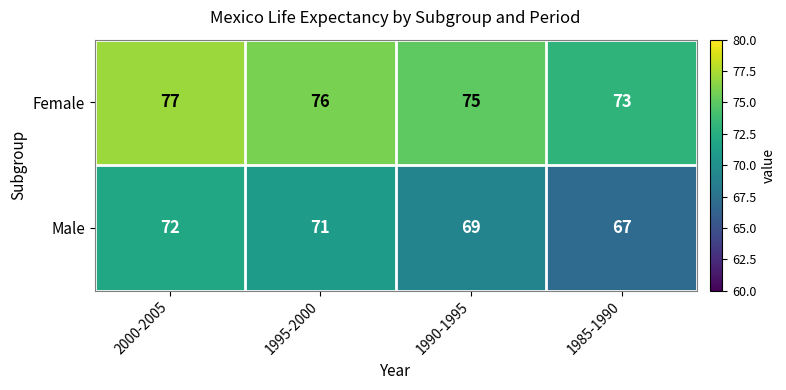

Which series has the largest total across all categories?

Female